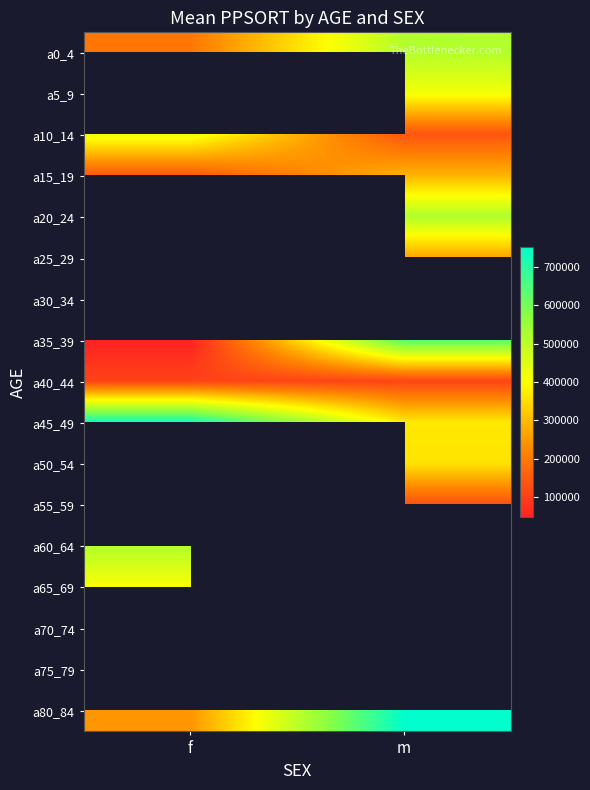

At how many categories does at least one series exceed 97115?

2